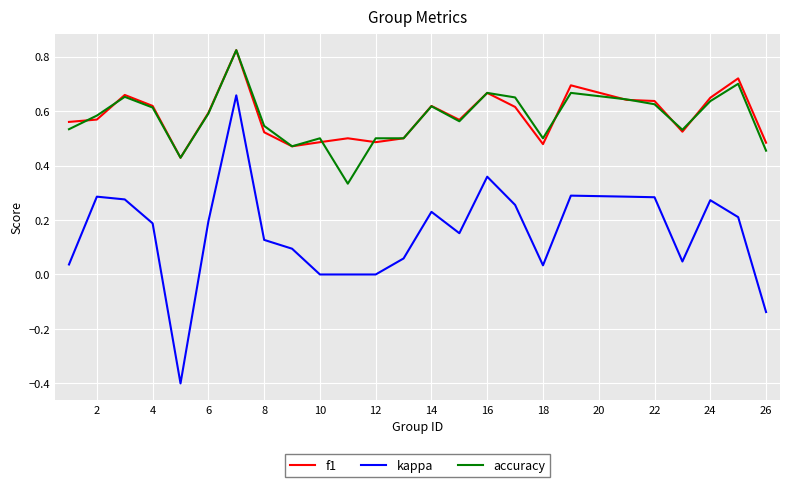

Which series has the largest range (max minus min)?

kappa